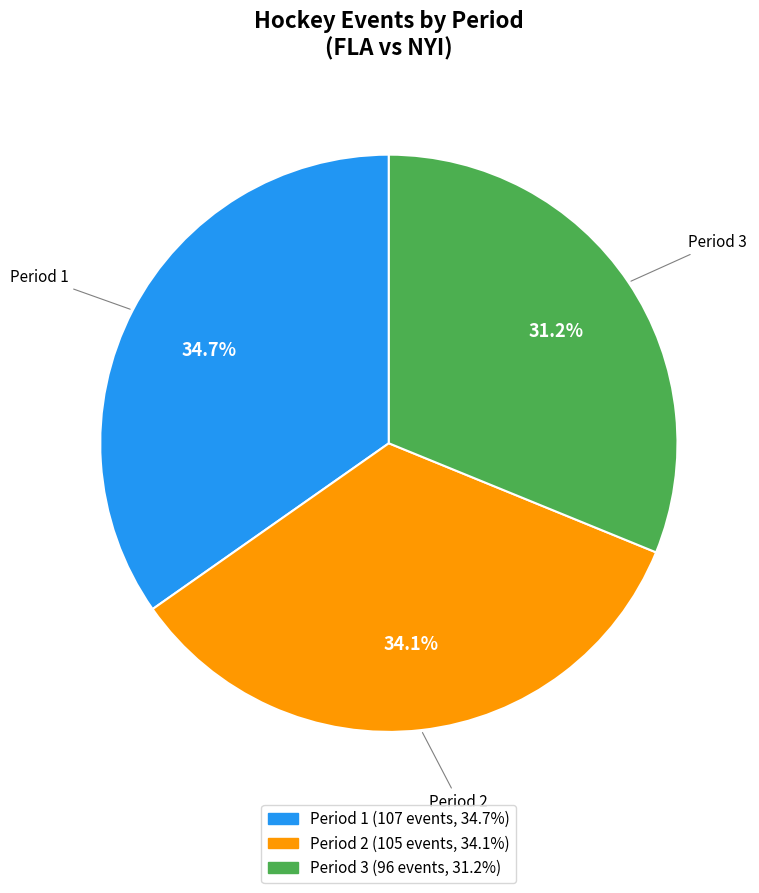

Which slice is the largest?

Period 1